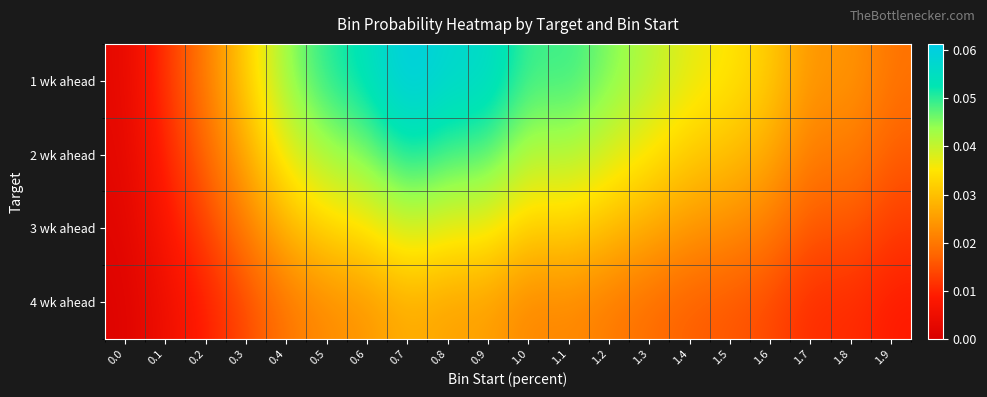

Rank the series by their maximum value, from highest to lowest.

1 wk ahead, 2 wk ahead, 3 wk ahead, 4 wk ahead